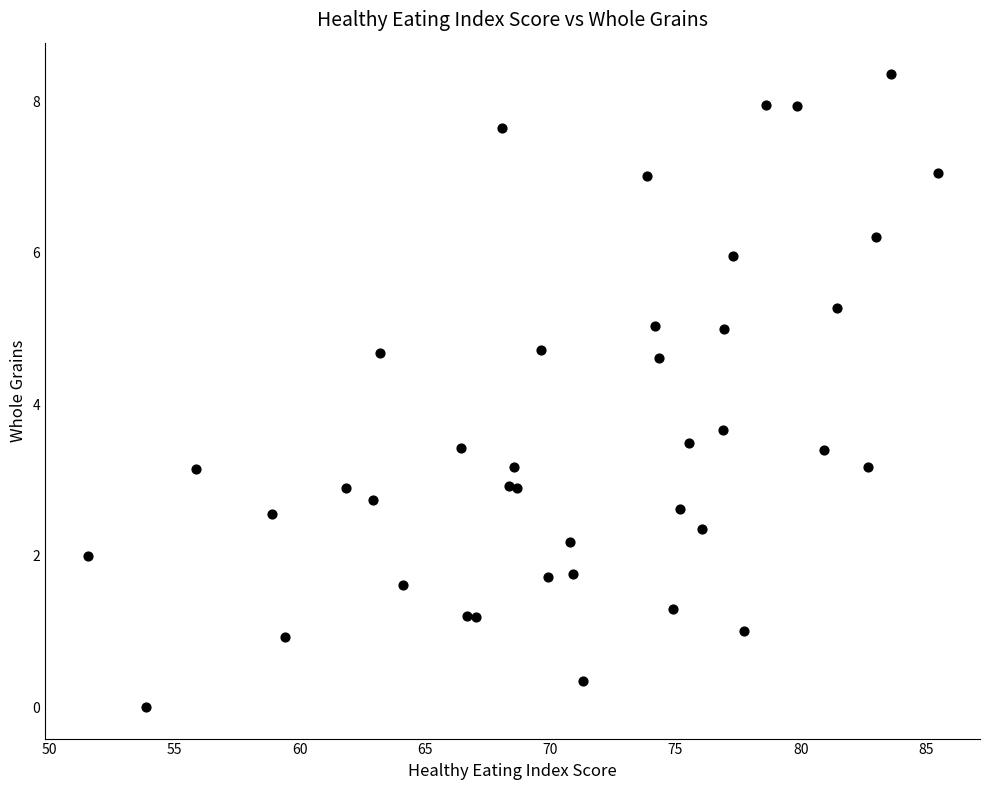

What Y value in the scatter plot is closest to 4?

3.7